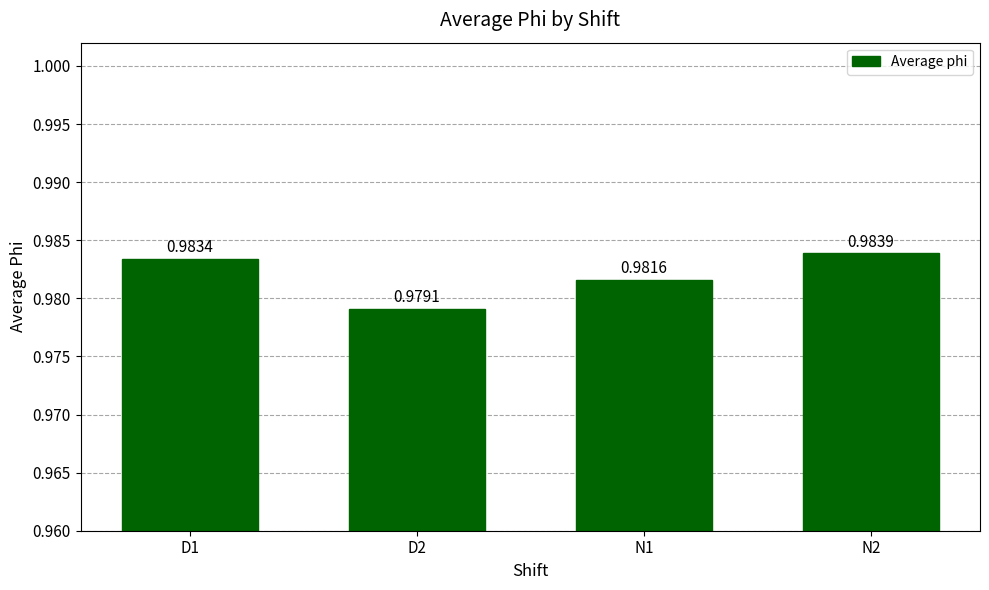

What position from the right is N2?

1